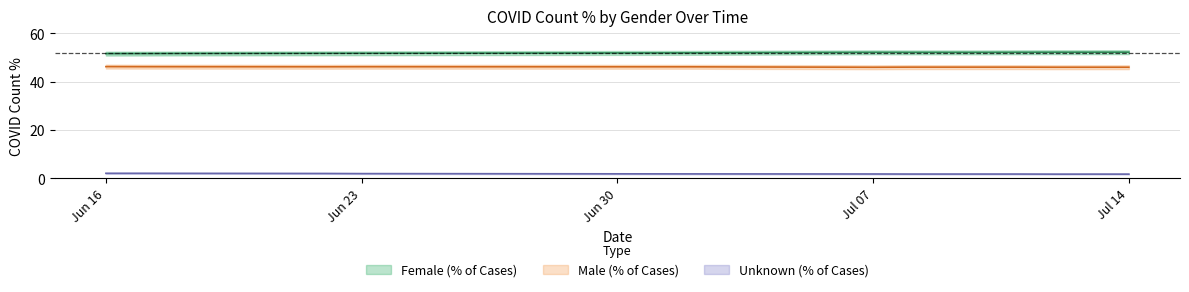

At which category is the sum across all series the highest?

2020-07-11